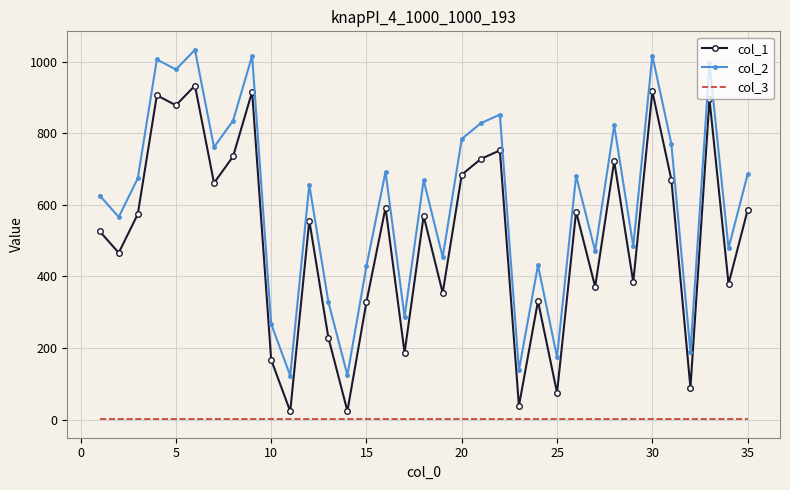

What is the sum of all col_1 values?

17826